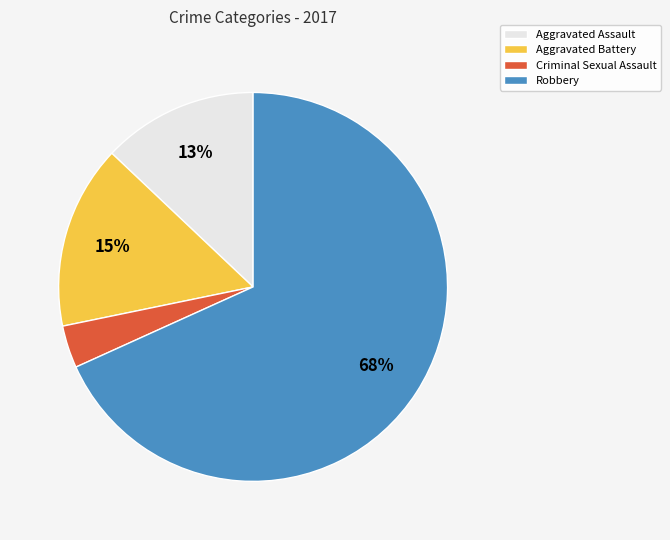

Between Criminal Sexual Assault and Aggravated Assault, which is larger?

Aggravated Assault